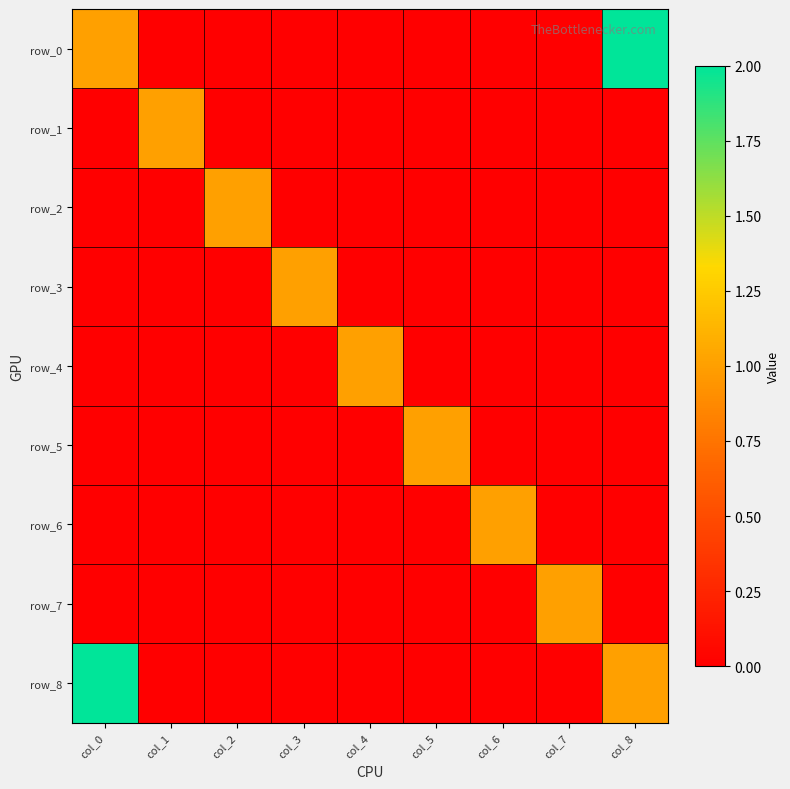

At which label is row_7 closest to 0?

col_0